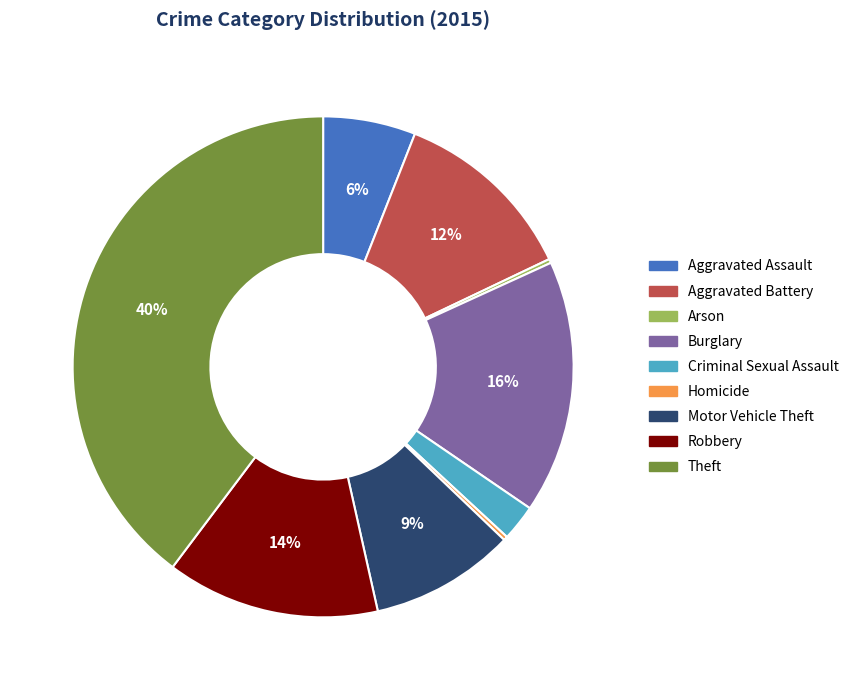

What is the largest slice in the pie chart?

Theft